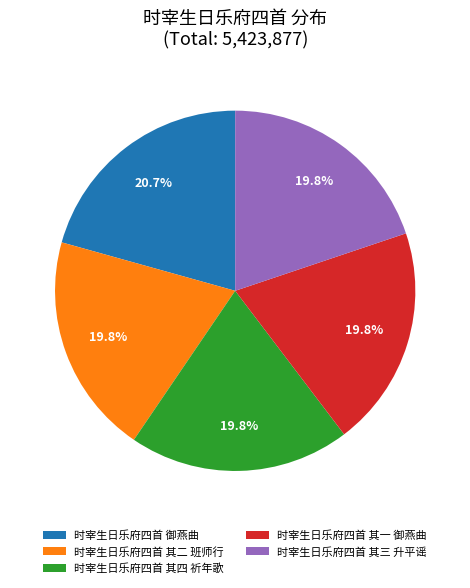

How many slices are in this pie chart?

5